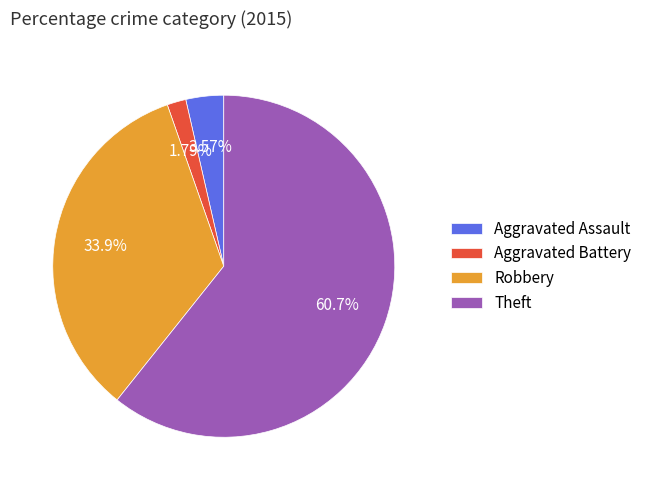

To the nearest percent, what portion does Aggravated Assault represent?

4%